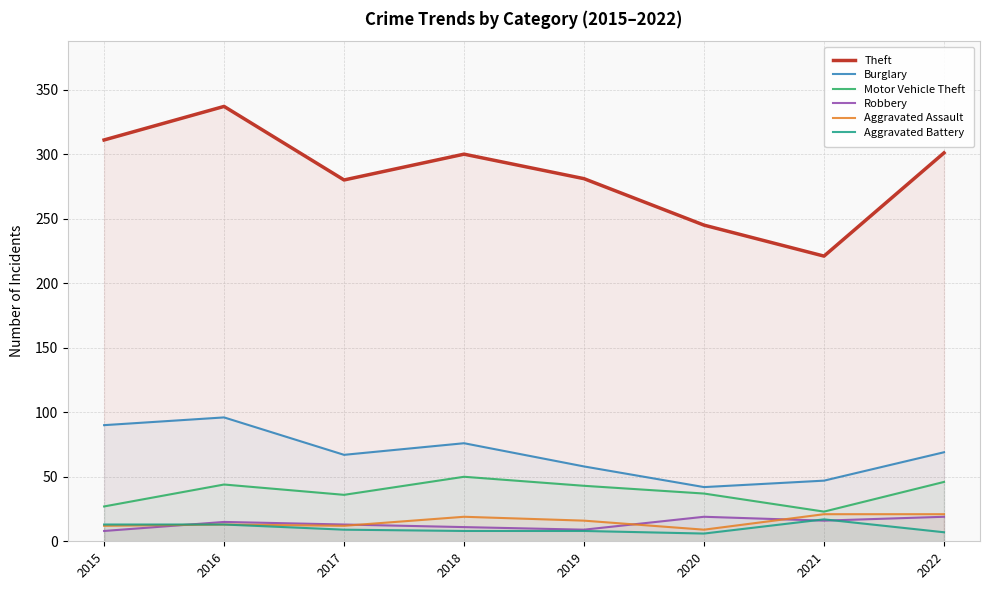

At which label does Robbery reach its minimum?

2015